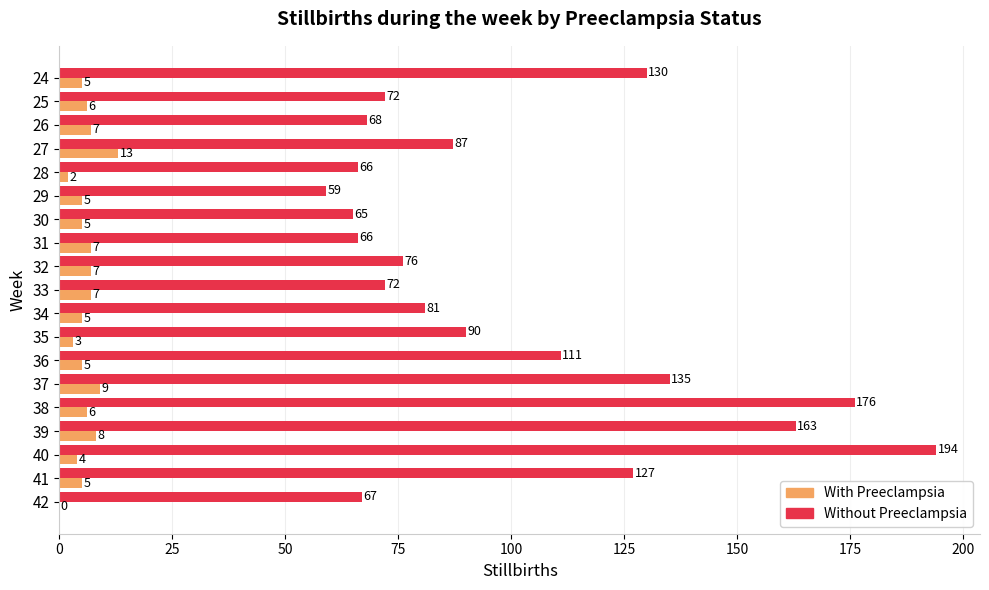

What is the highest value of the With Preeclampsia series?

13